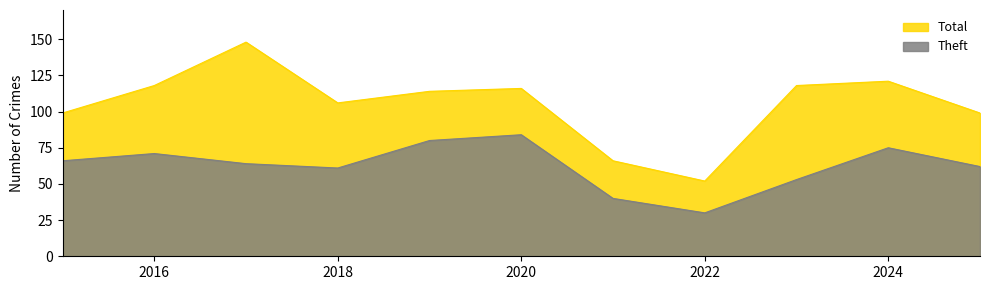

Which has a higher value, 2015 or 2023?

2015